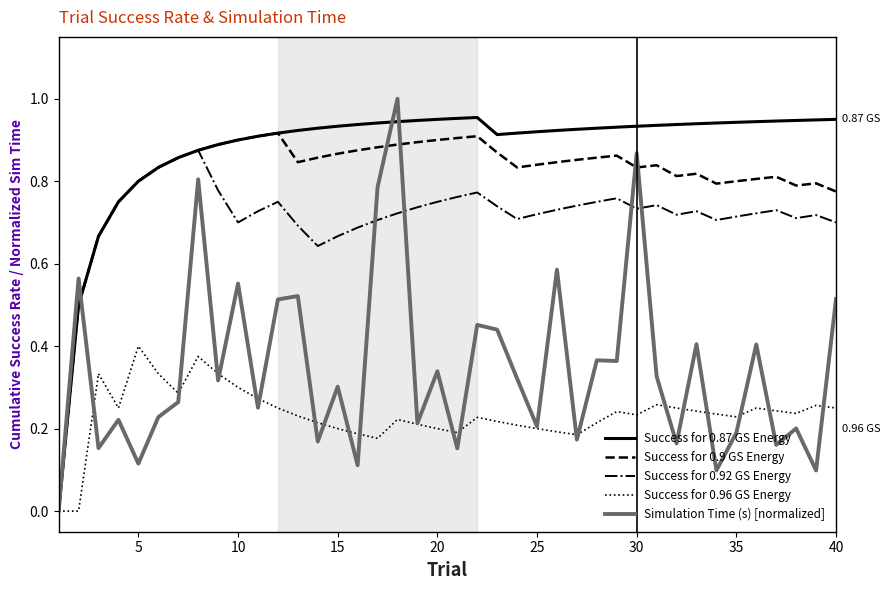

Which series has the largest total across all categories?

Success for 0.87 GS Energy